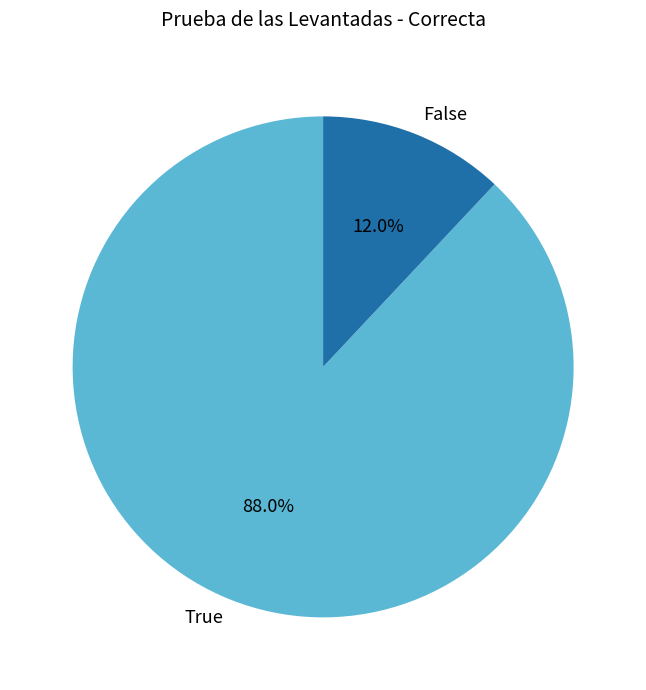

Approximately how many times larger is the value at False compared to True?

0.1